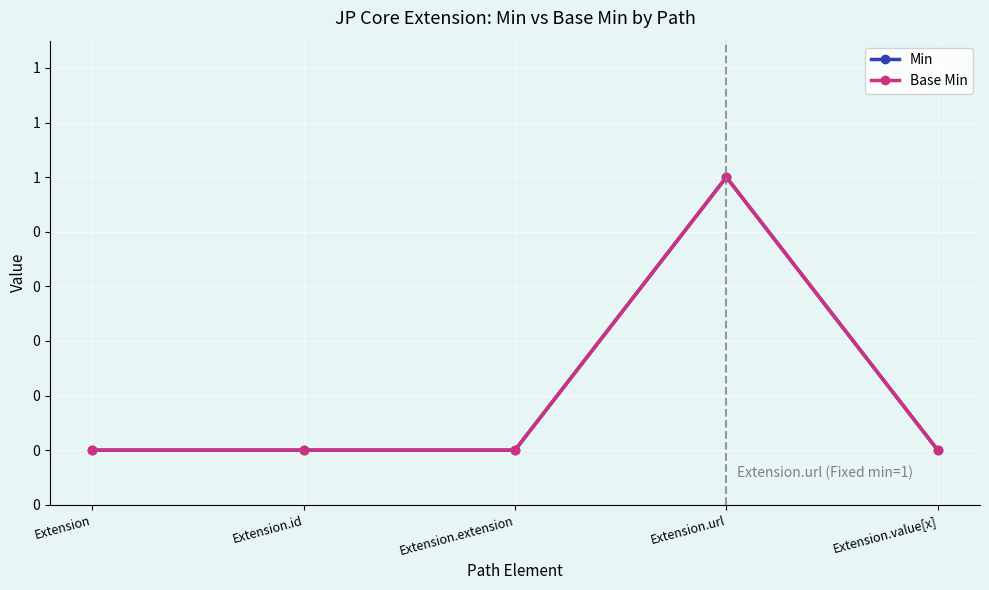

Between Extension.id and Extension.extension, which is larger?

Extension.id